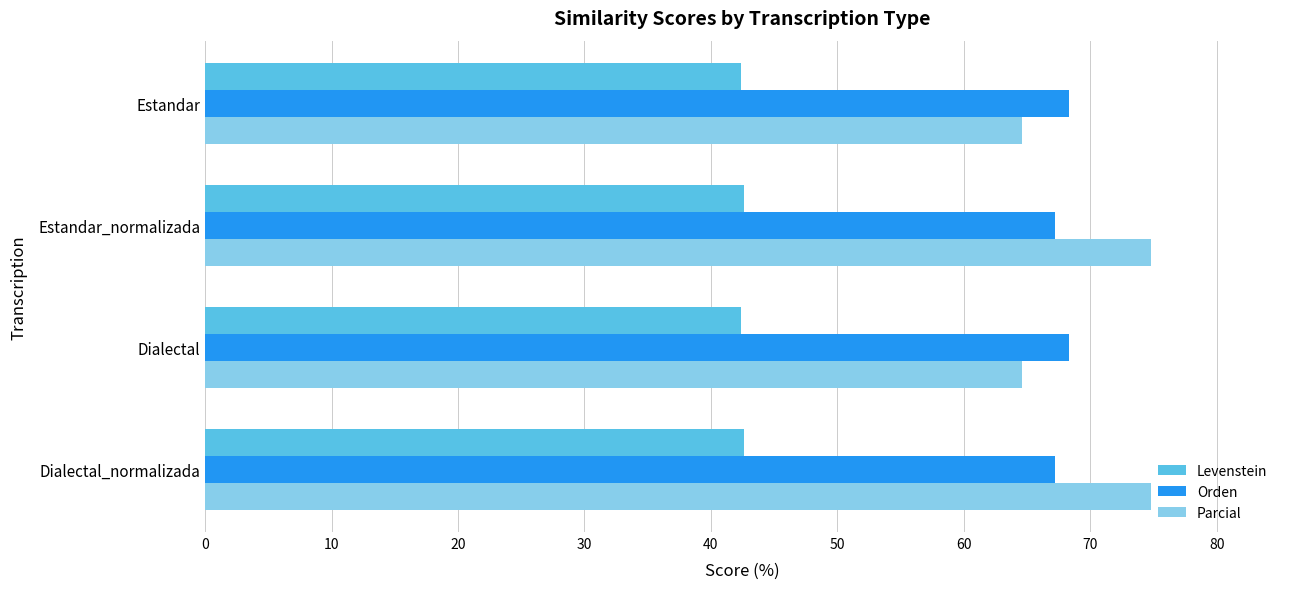

What is the sum of the Orden values at Estandar and Dialectal?

136.6